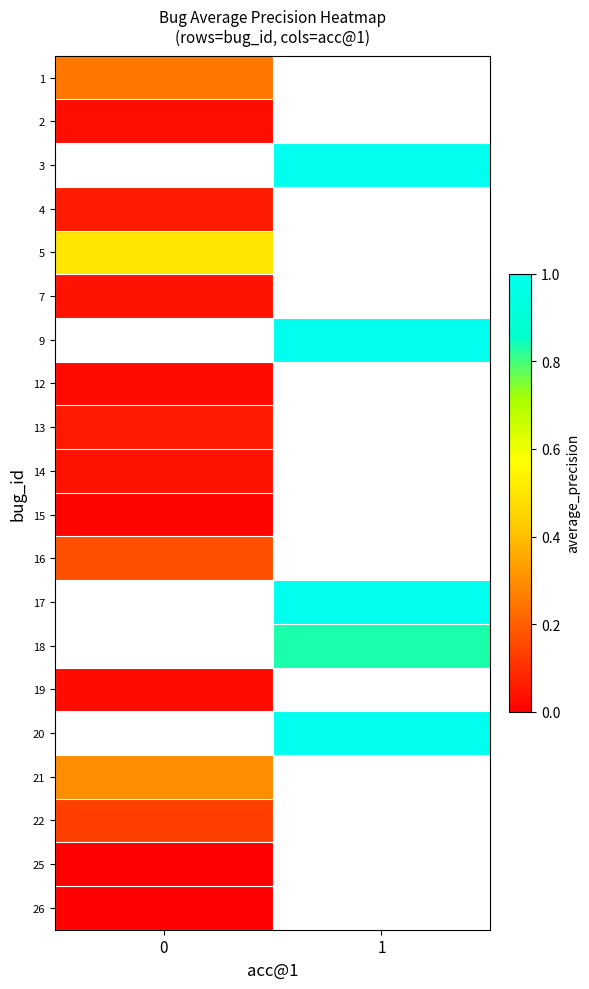

What is the spread (max minus min) of values at 0?

0.5